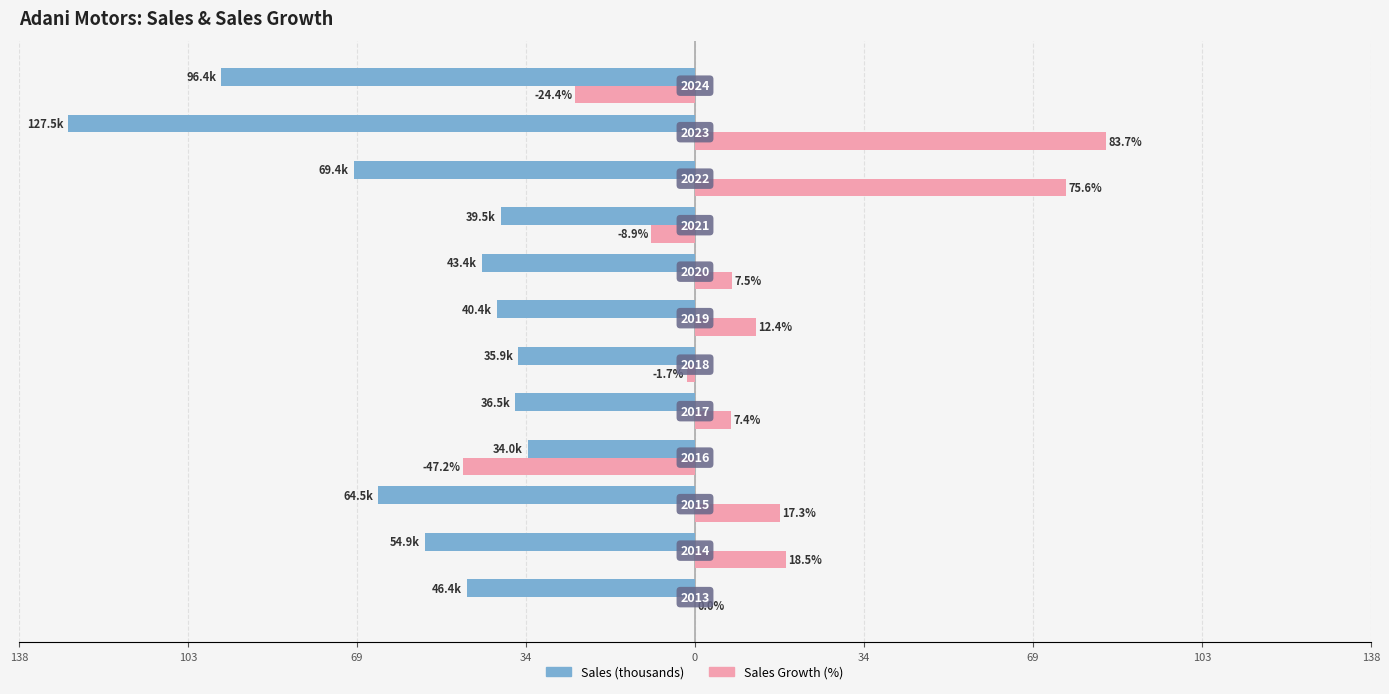

What are all the series names shown in the legend?

Sales (thousands), Sales Growth (%)